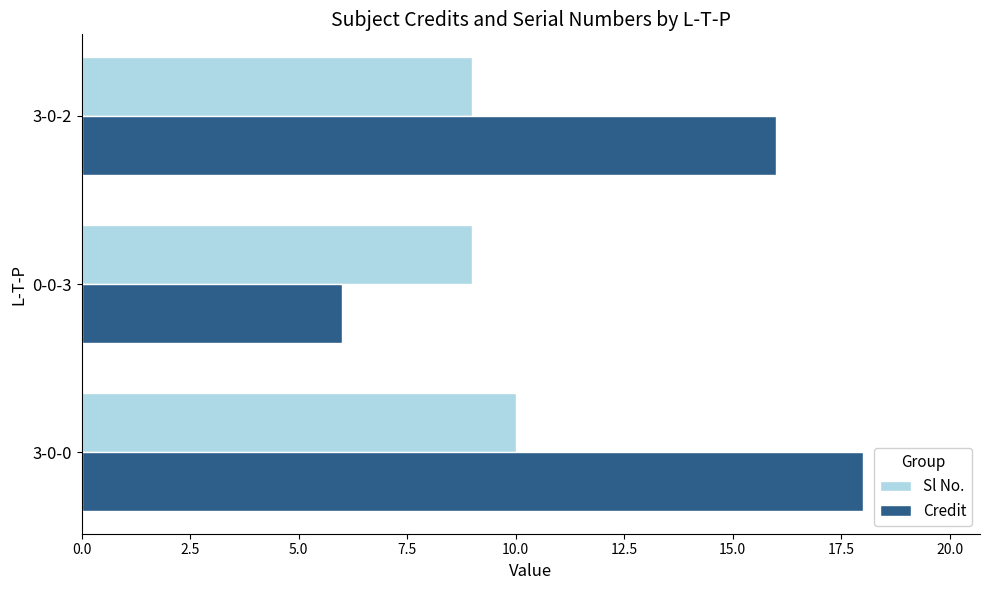

What is the highest value of the Sl No. series?

10